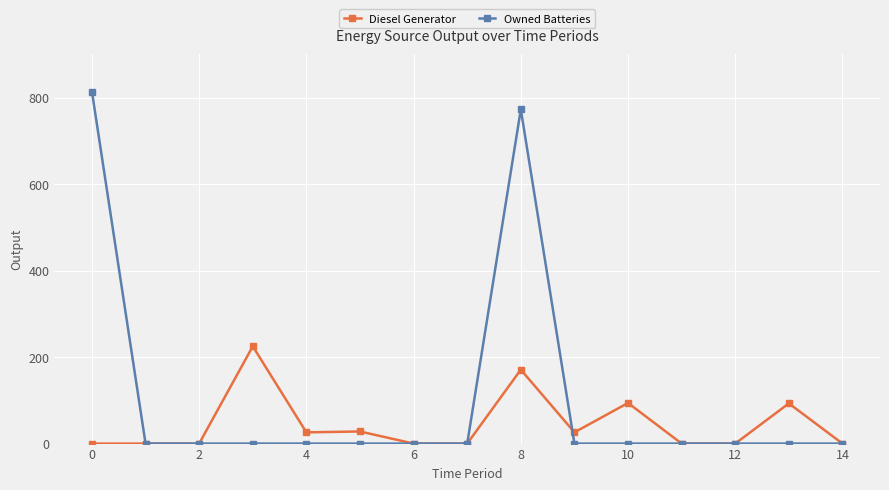

What is the maximum value shown in the chart?

814